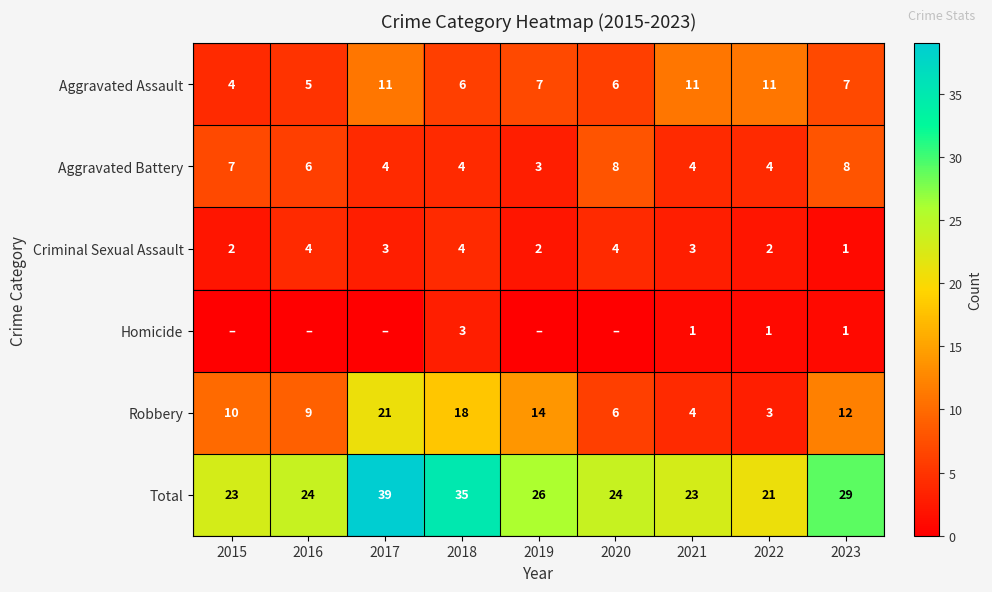

What is the difference between the maximum and minimum values in the Aggravated Assault series?

7